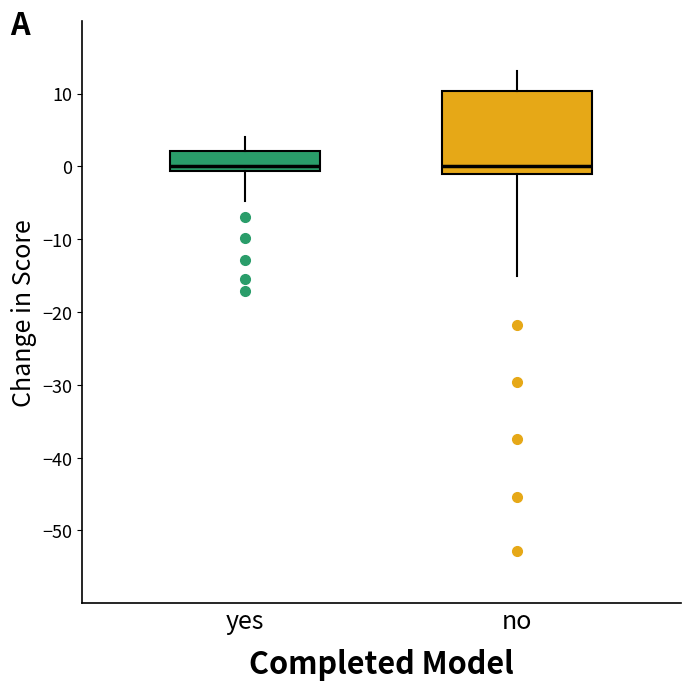

Reading left to right, transcribe this box plot: for each box, give where its median line is, the range the box spans, and where its two whiskers end, as read against the y-axis. The values are not printed on the chart, so give them approximately, as read against the axis.

yes: median 0, box -1 to 2, whiskers -5 to 4
no: median 0, box -1 to 10, whiskers -15 to 13